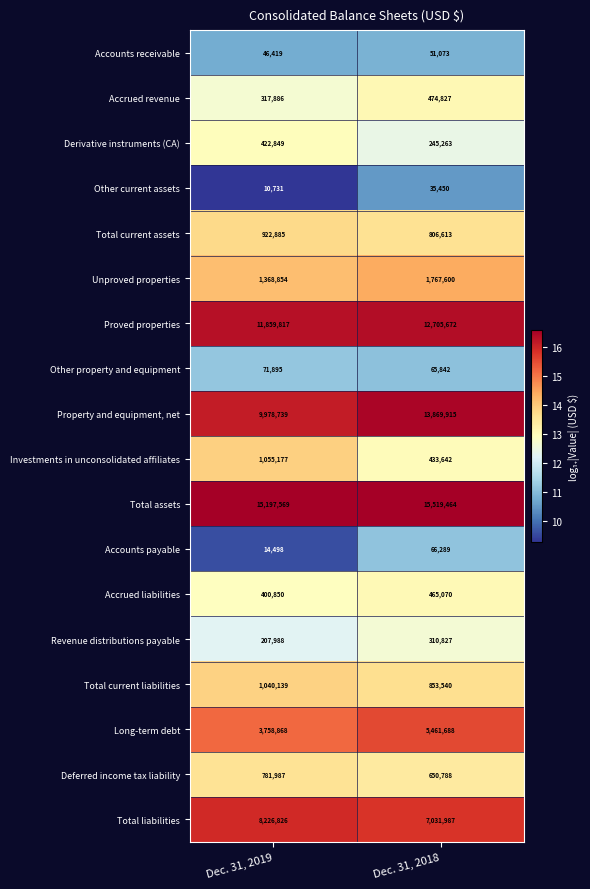

What is the total value across all series at Dec. 31, 2019?

55683977